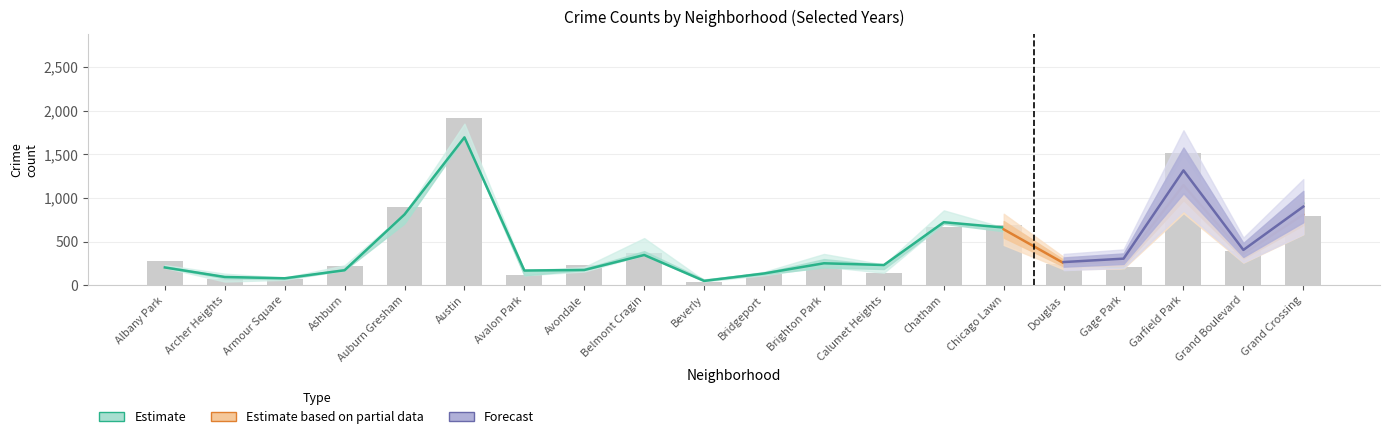

What position from the right is Ashburn?

17